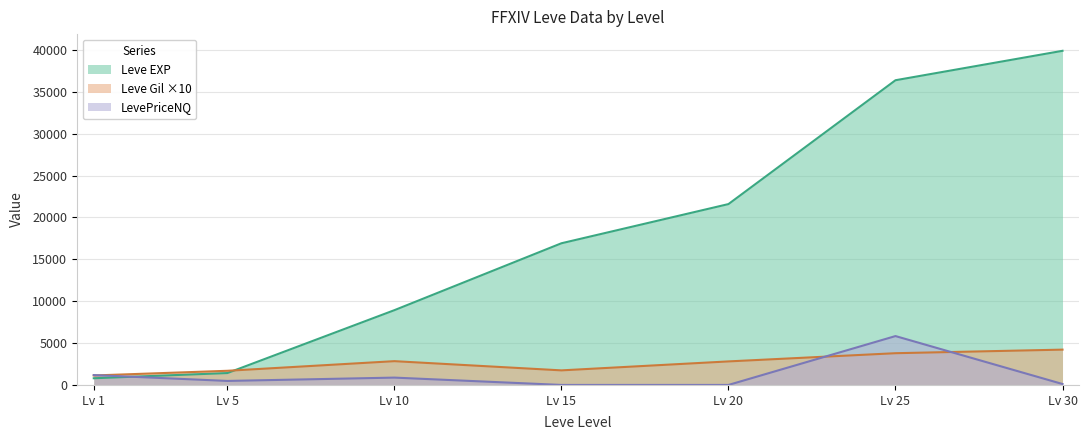

True or false: Leve EXP has more than 2 points higher than both neighbors.

False